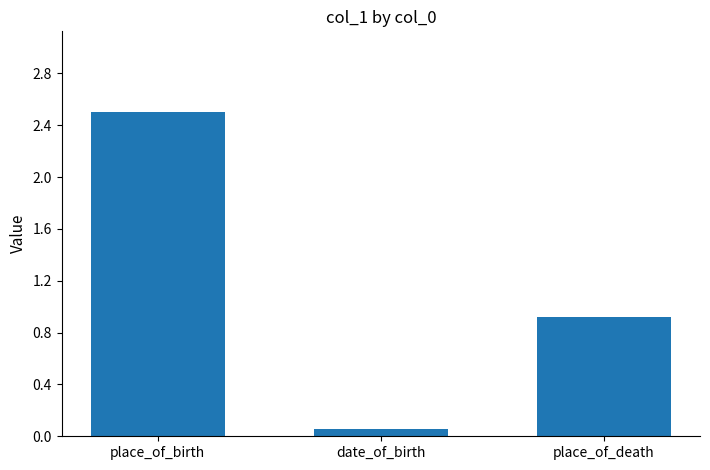

Which category has the highest value across all series?

place_of_birth